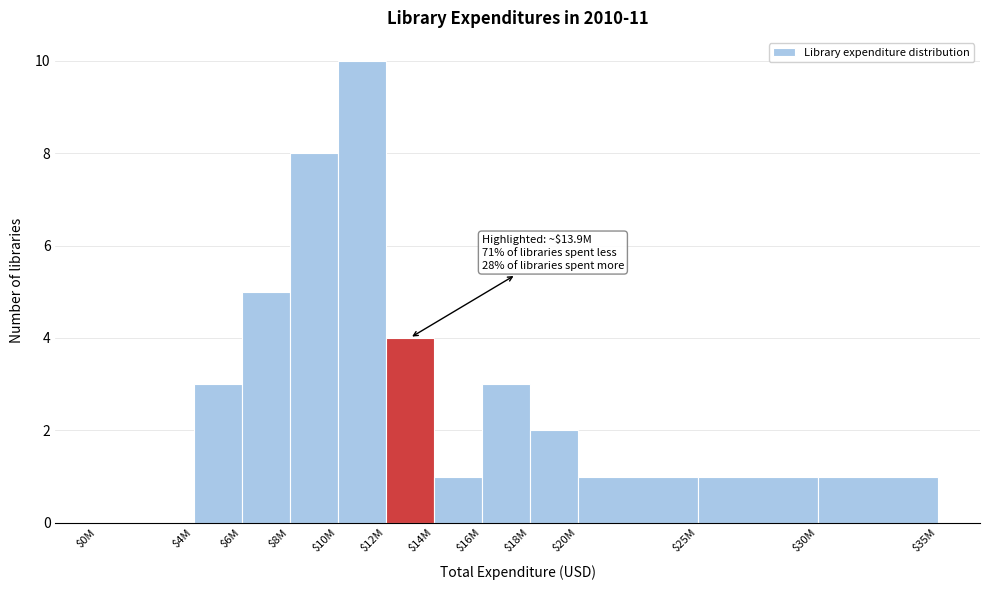

True or false: the data shows 4 at $16M.

False